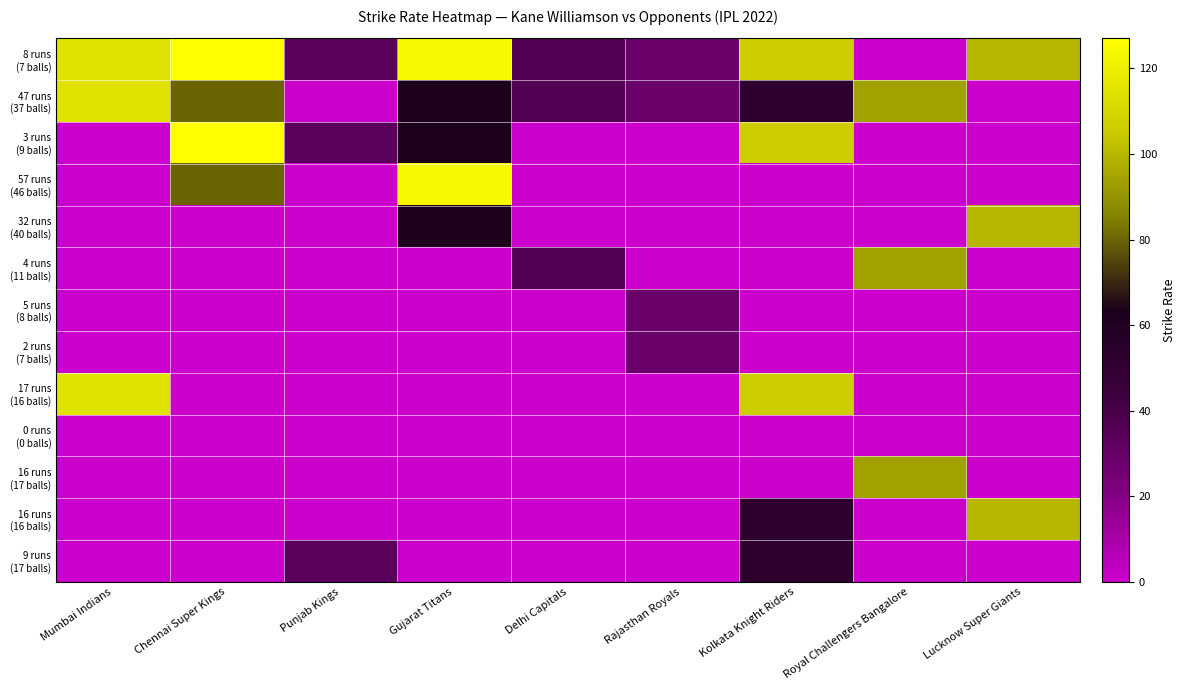

Which series has the largest total across all categories?

8 runs (7 balls)